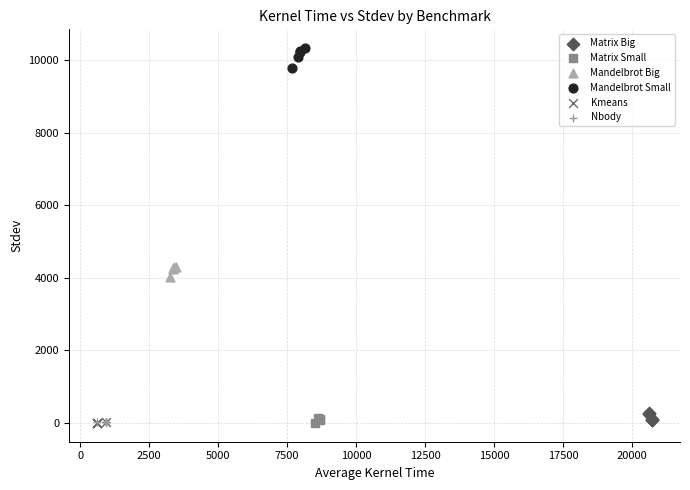

Which series reaches the maximum Y coordinate?

Mandelbrot Small